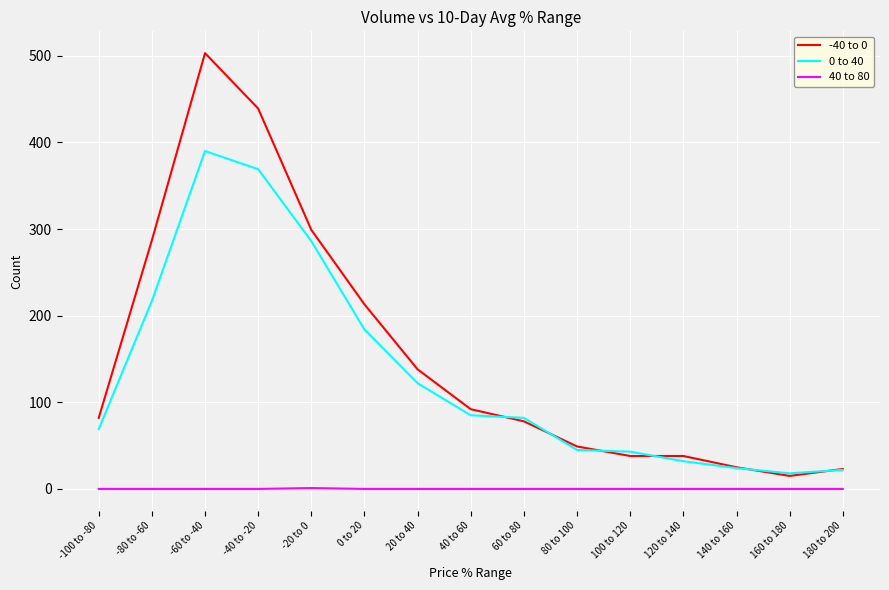

Which series changed the most between 60 to 80 and 160 to 180?

0 to 40